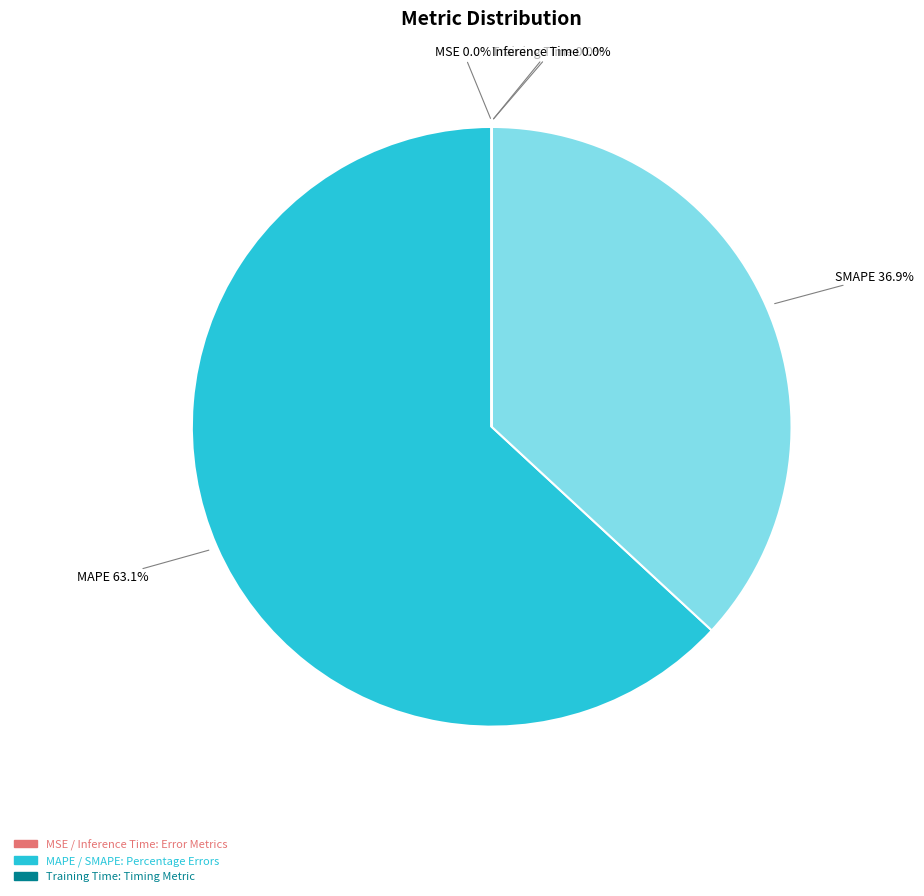

Is there a majority slice in this chart?

Yes